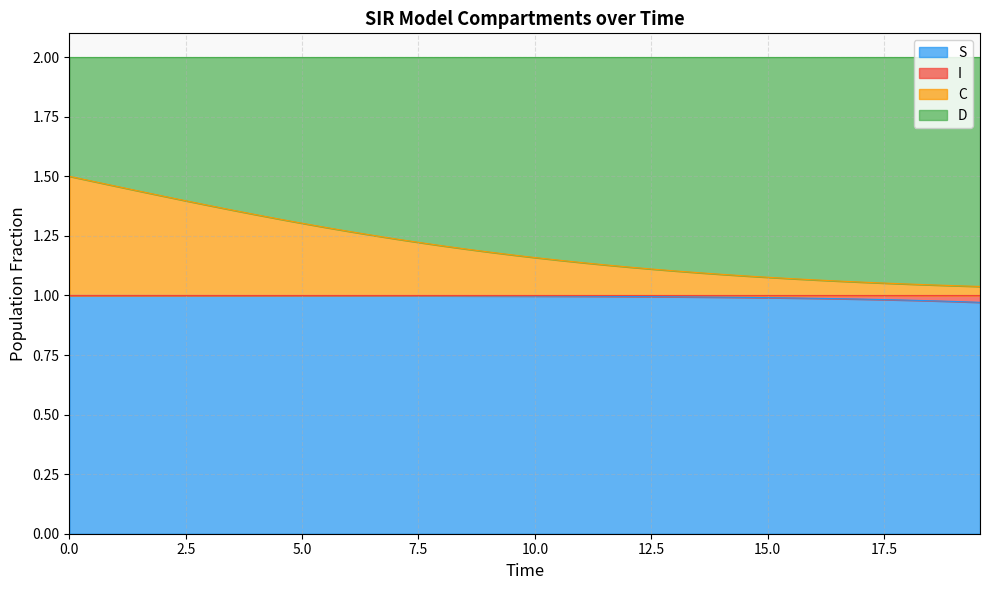

What is the average value of the S series?

1.0